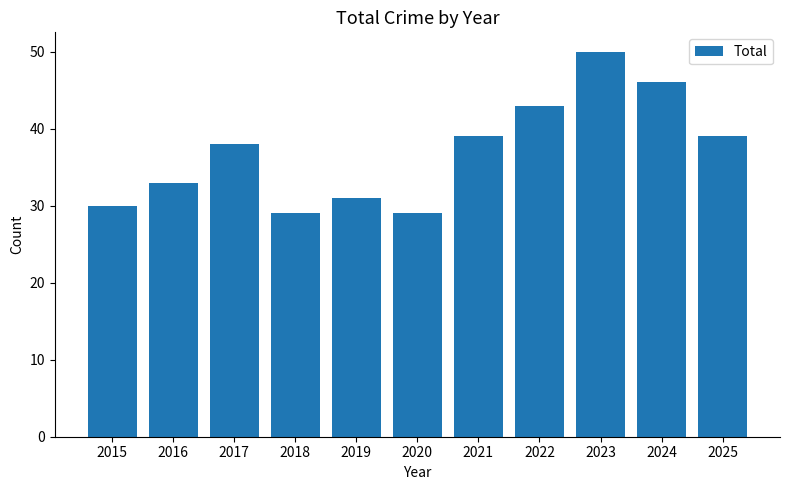

Reading left to right, transcribe all the data shown in this chart.

2015=30	2016=33	2017=38	2018=29	2019=31	2020=29	2021=39	2022=43	2023=50	2024=46	2025=39